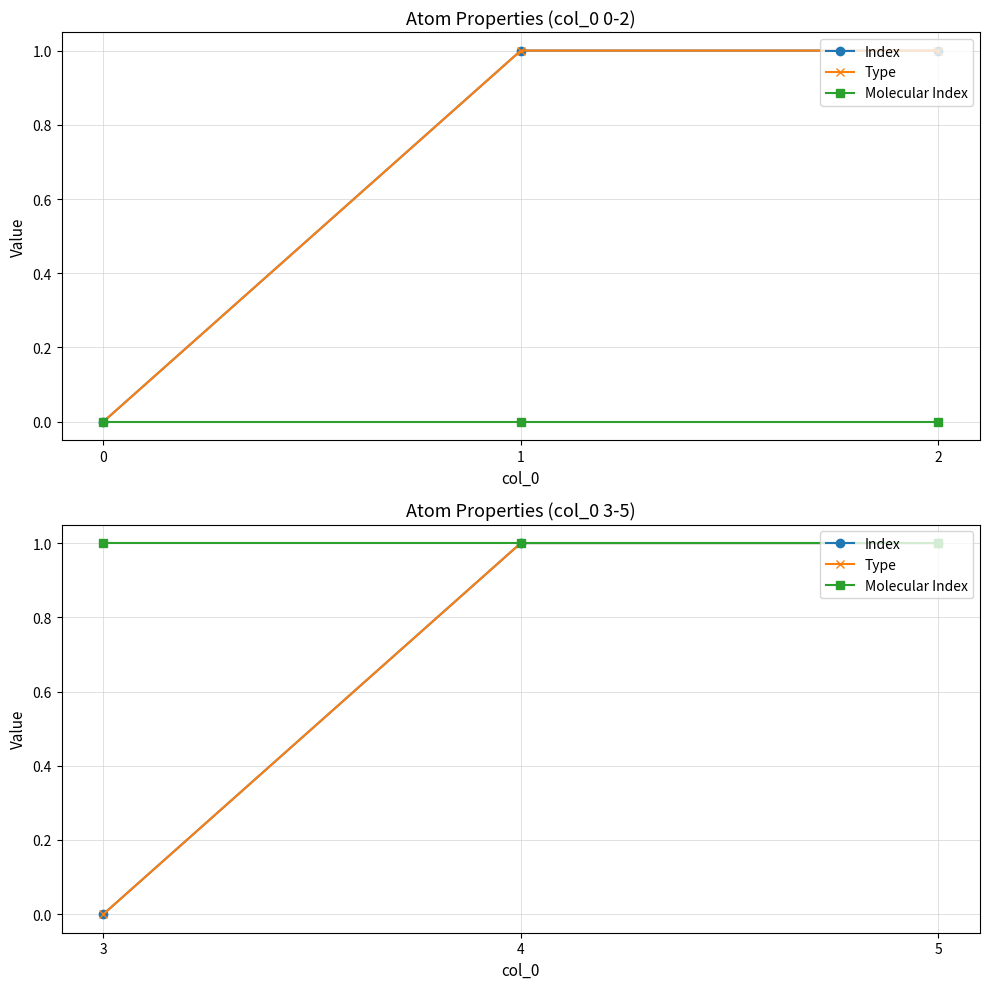

Is this an area chart (filled region under the line)?

No